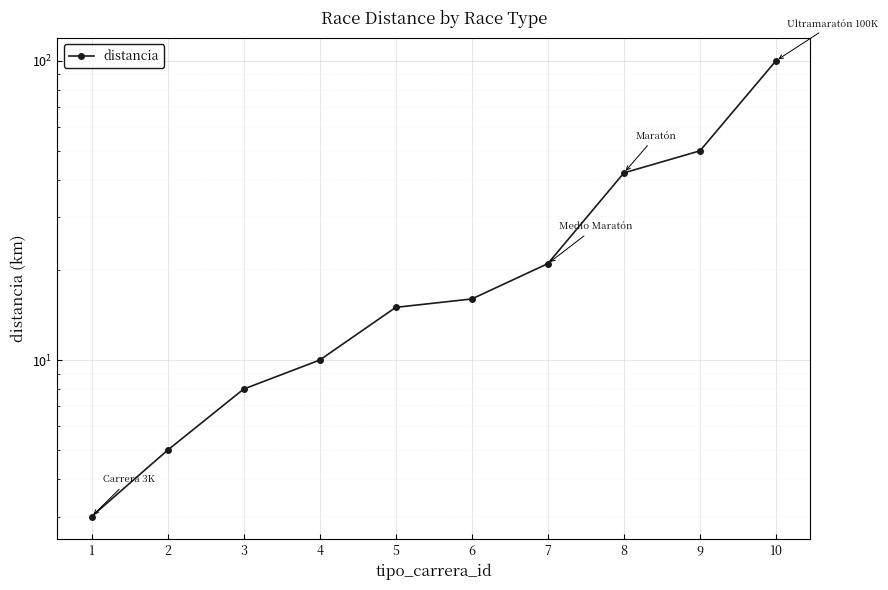

What is the approximate value at 2?

5.0